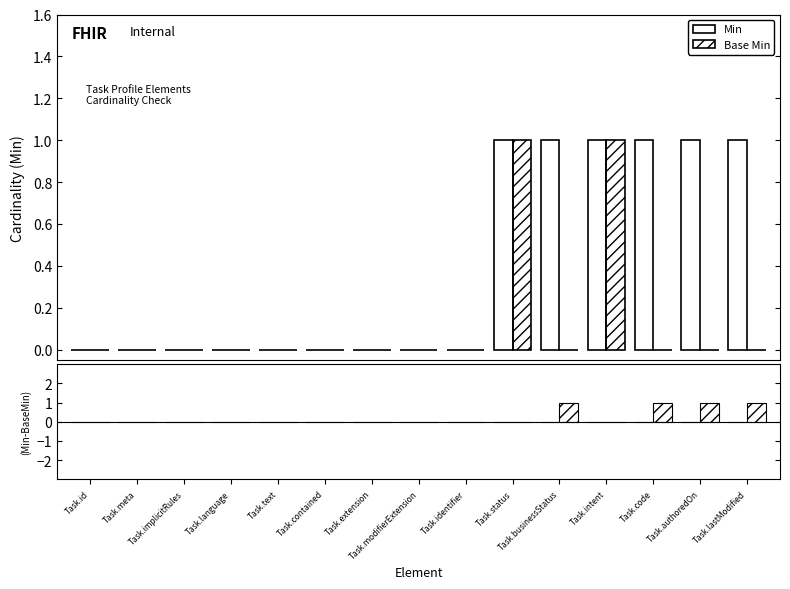

What is the maximum value shown in the chart?

1